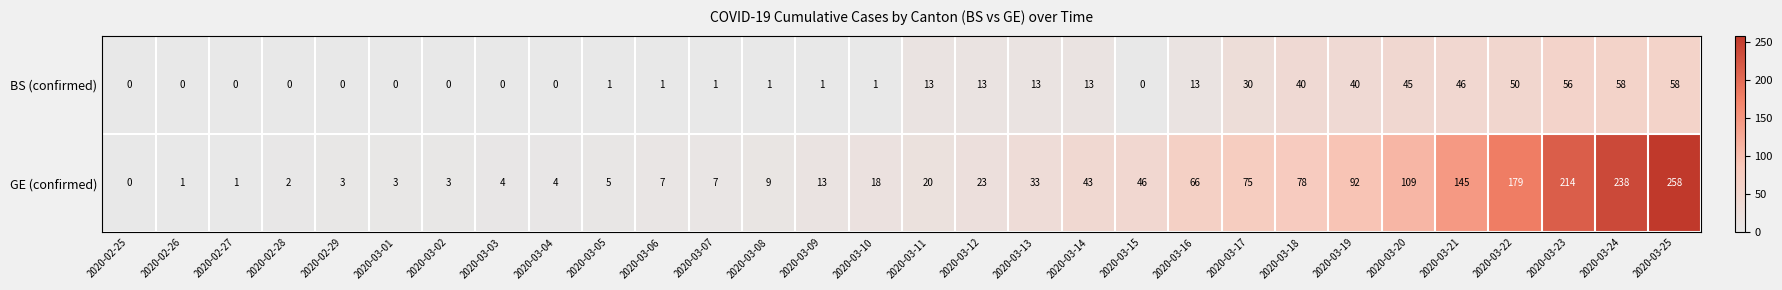

At how many categories does at least one series exceed 36?

12